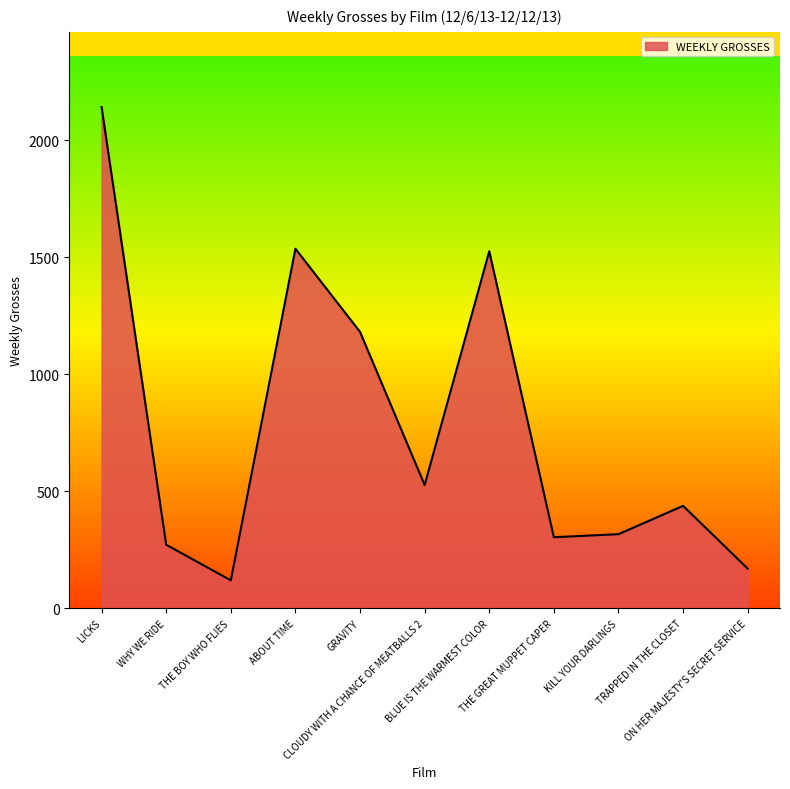

Is it true that the value at TRAPPED IN THE CLOSET is 198?

False